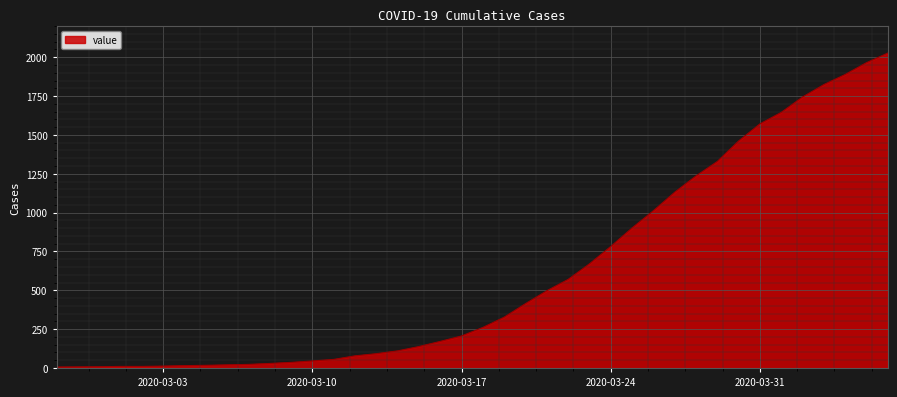

What is the maximum value shown in the chart?

2027